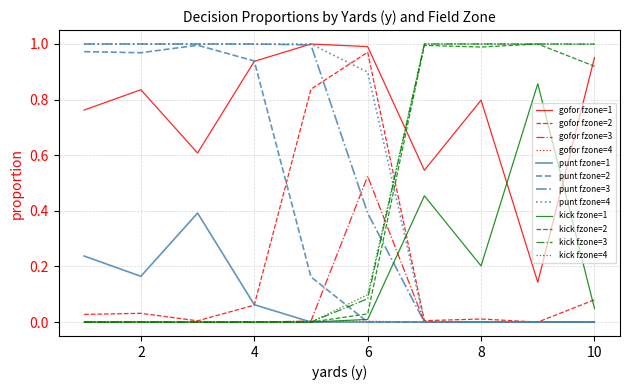

Which series has the largest total across all categories?

gofor fzone=1